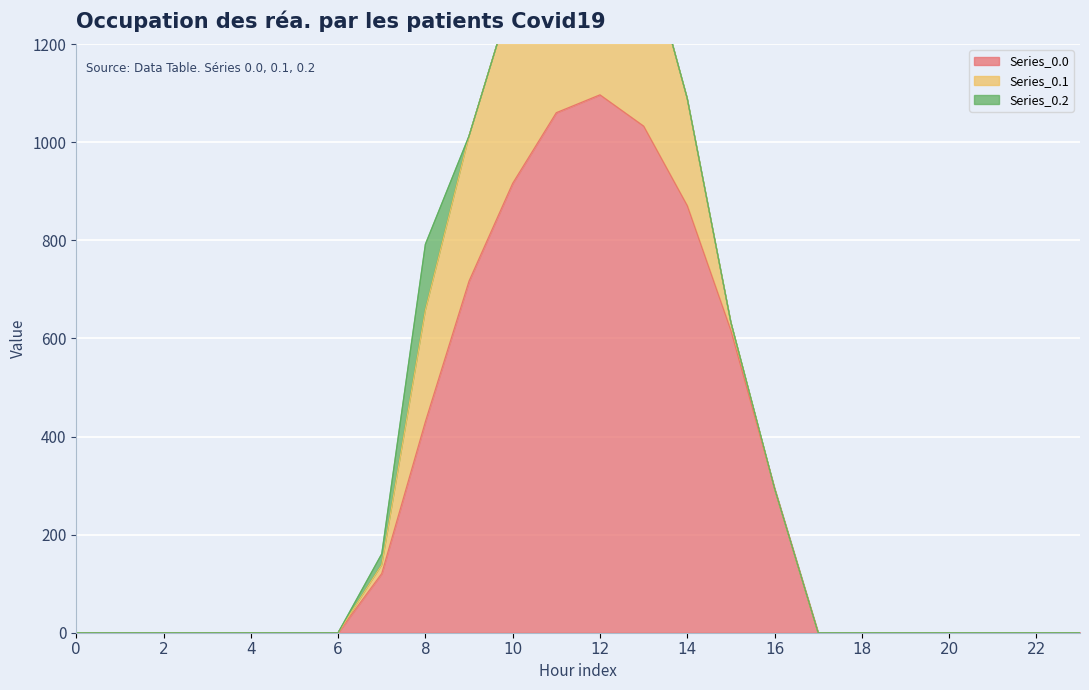

True or false: Series_0.0 and Series_0.2 cross at least once.

False